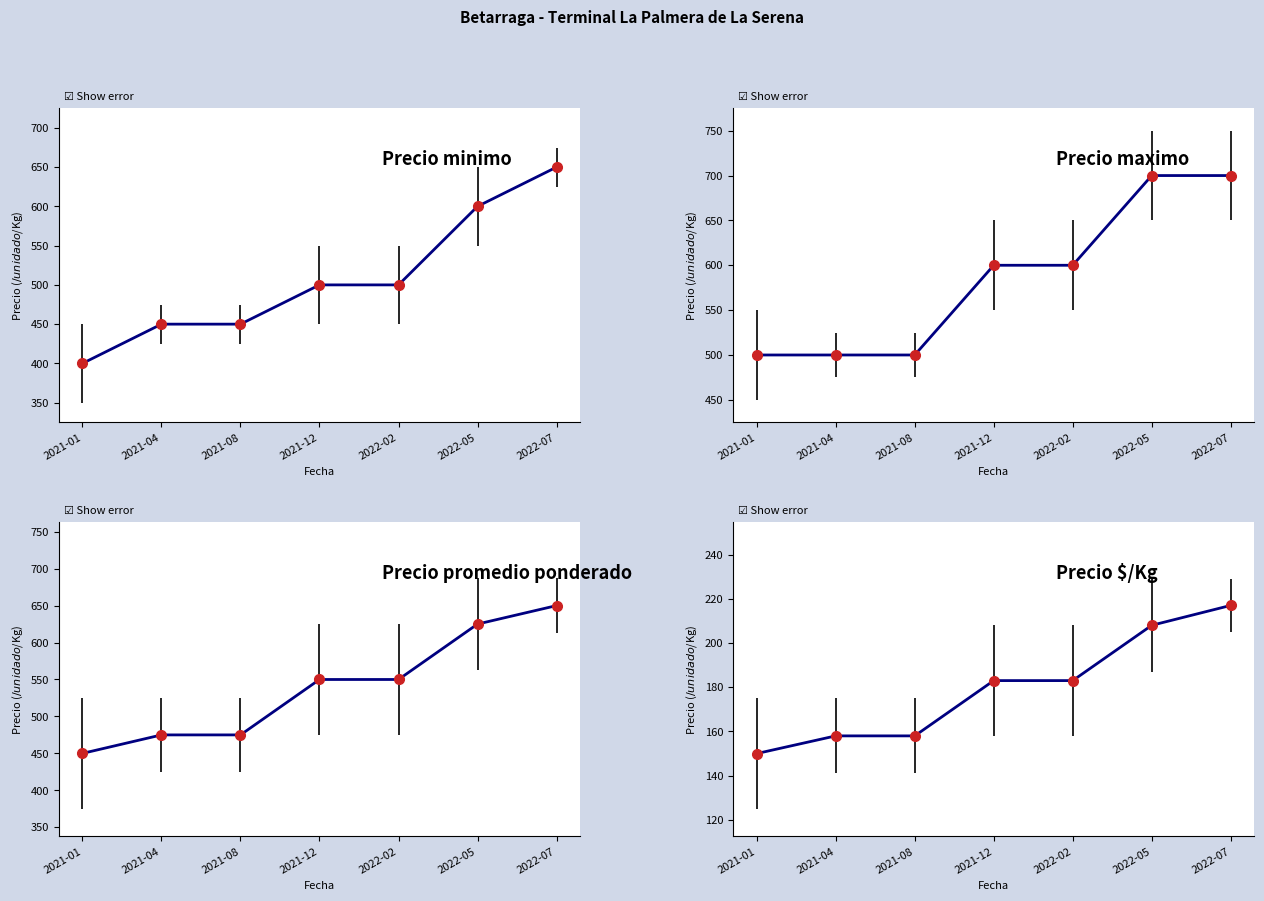

Rank the series by their maximum value, from highest to lowest.

Precio maximo, Precio minimo, Precio promedio ponderado, Precio $/Kg